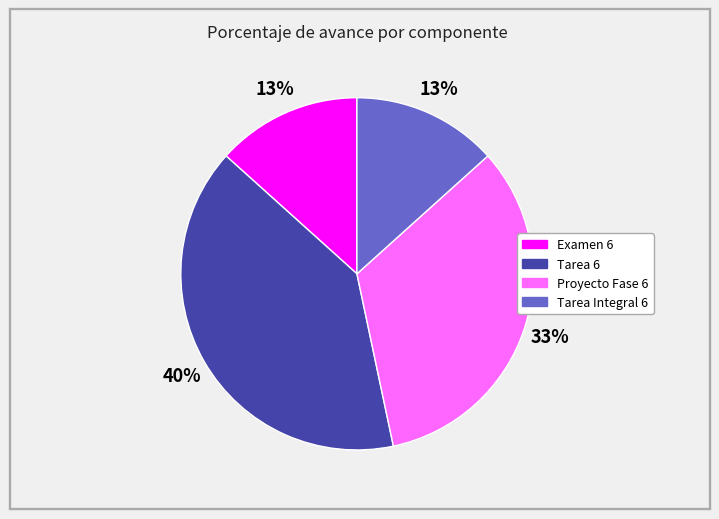

Combined, do Tarea Integral 6 and Examen 6 account for over 50%?

No